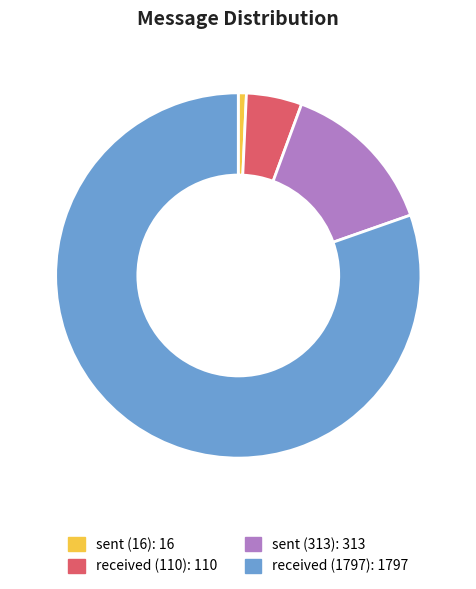

Which category has the smallest portion of the pie?

sent (16)